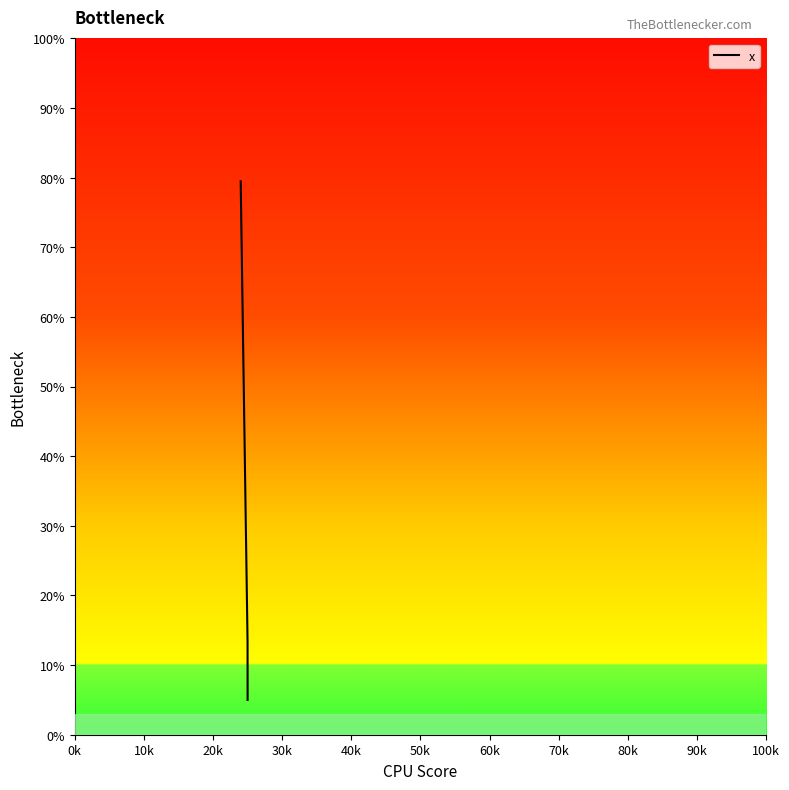

Count the number of data series in this chart.

1